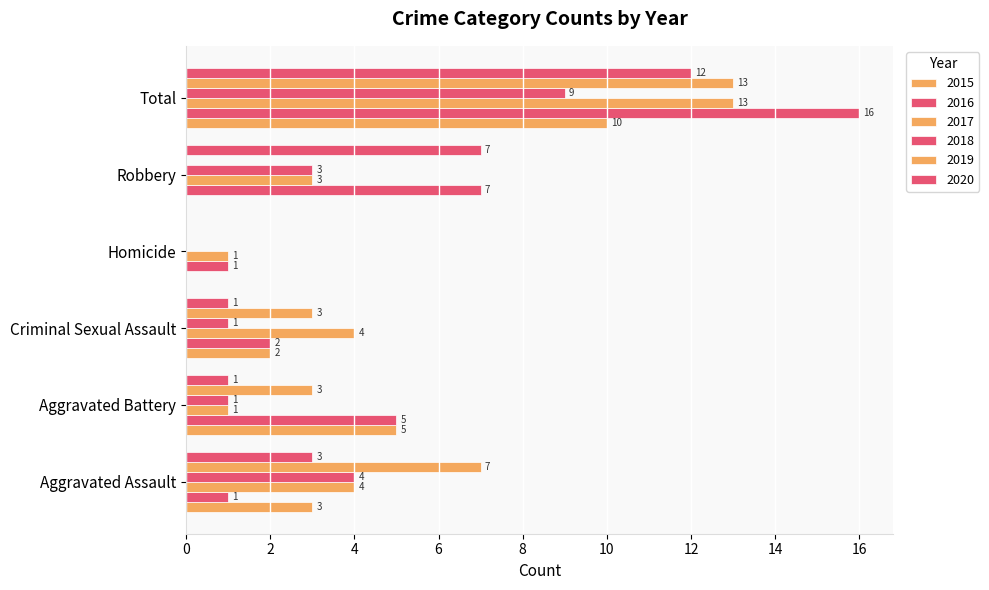

Reading right to left, what are all the values shown in this chart?

2015: Total=10	Robbery=0	Homicide=0	Criminal Sexual Assault=2	Aggravated Battery=5	Aggravated Assault=3
2016: Total=16	Robbery=7	Homicide=1	Criminal Sexual Assault=2	Aggravated Battery=5	Aggravated Assault=1
2017: Total=13	Robbery=3	Homicide=1	Criminal Sexual Assault=4	Aggravated Battery=1	Aggravated Assault=4
2018: Total=9	Robbery=3	Homicide=0	Criminal Sexual Assault=1	Aggravated Battery=1	Aggravated Assault=4
2019: Total=13	Robbery=0	Homicide=0	Criminal Sexual Assault=3	Aggravated Battery=3	Aggravated Assault=7
2020: Total=12	Robbery=7	Homicide=0	Criminal Sexual Assault=1	Aggravated Battery=1	Aggravated Assault=3